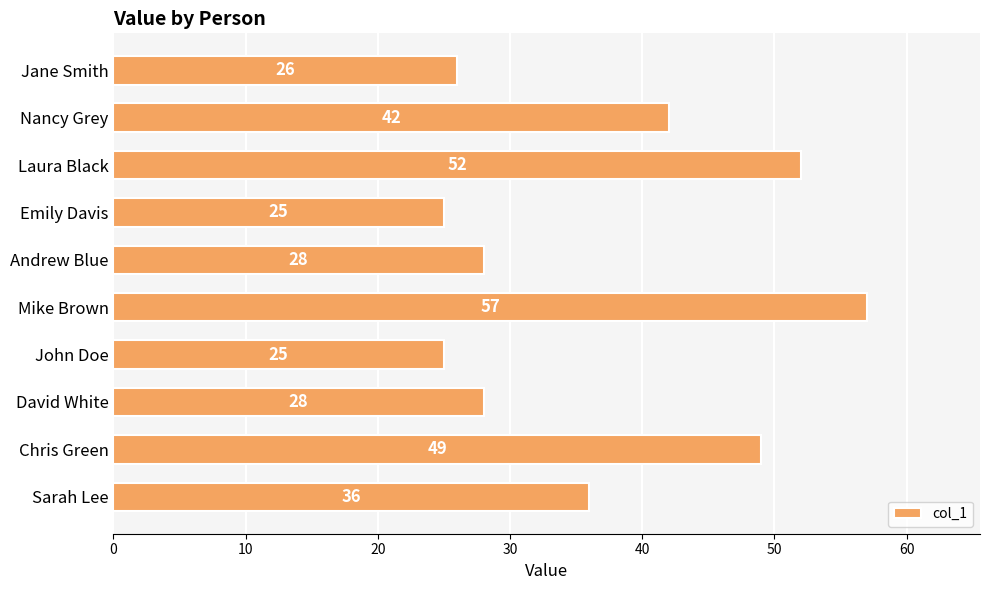

Reading bottom to top, extract all data points from this chart.

Sarah Lee=36	Chris Green=49	David White=28	John Doe=25	Mike Brown=57	Andrew Blue=28	Emily Davis=25	Laura Black=52	Nancy Grey=42	Jane Smith=26